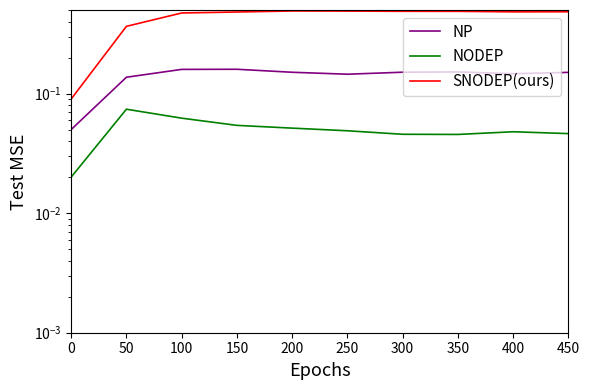

What is the value of the NP point at the 5th from the left?

0.2